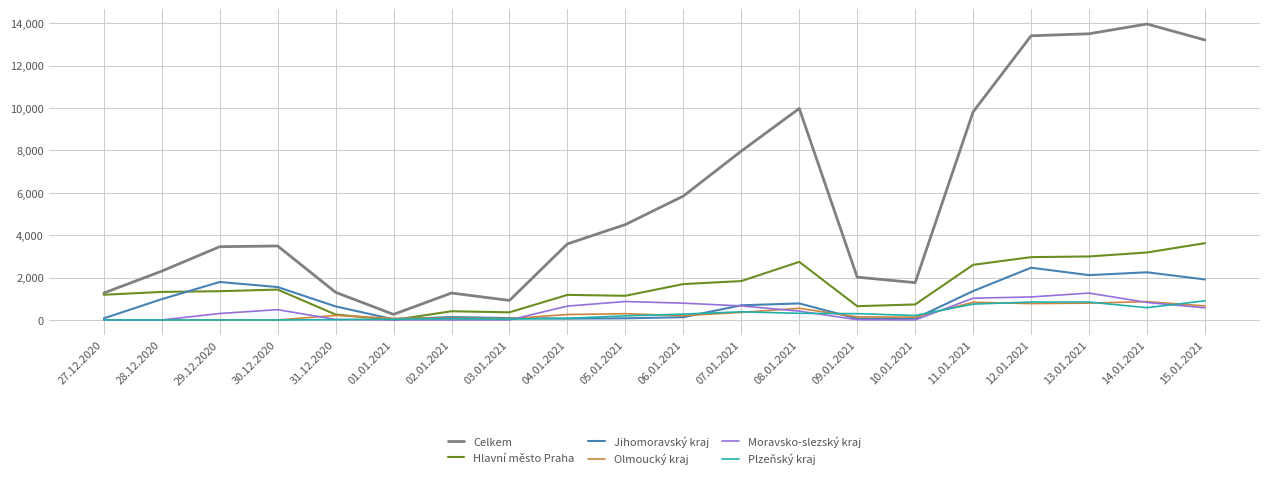

What is the highest value of the Plzeňský kraj series?

902